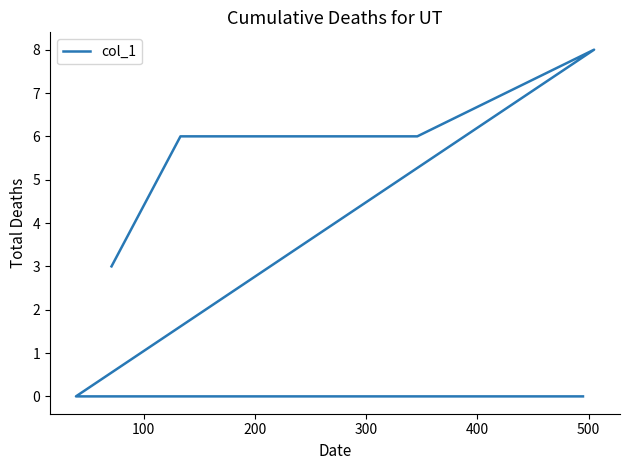

Reading left to right, list all the values displayed in this chart.

3	6	6	6	6	8	0	0	0	0	0	0